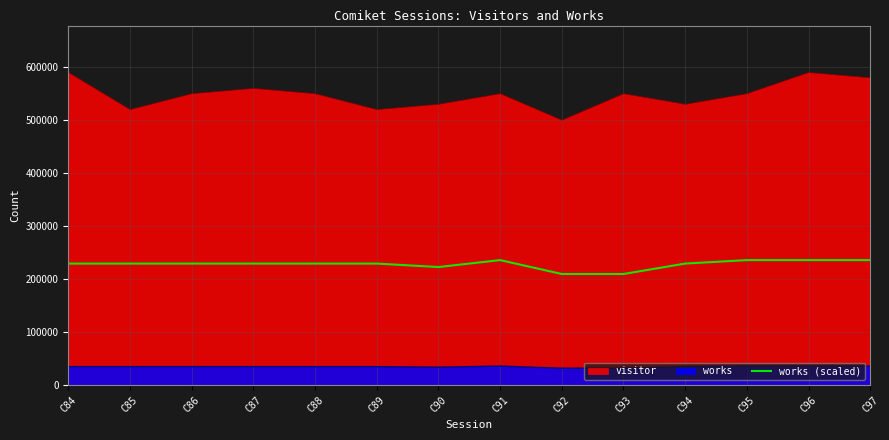

True or false: there are more than 0 points higher than both neighbors.

True